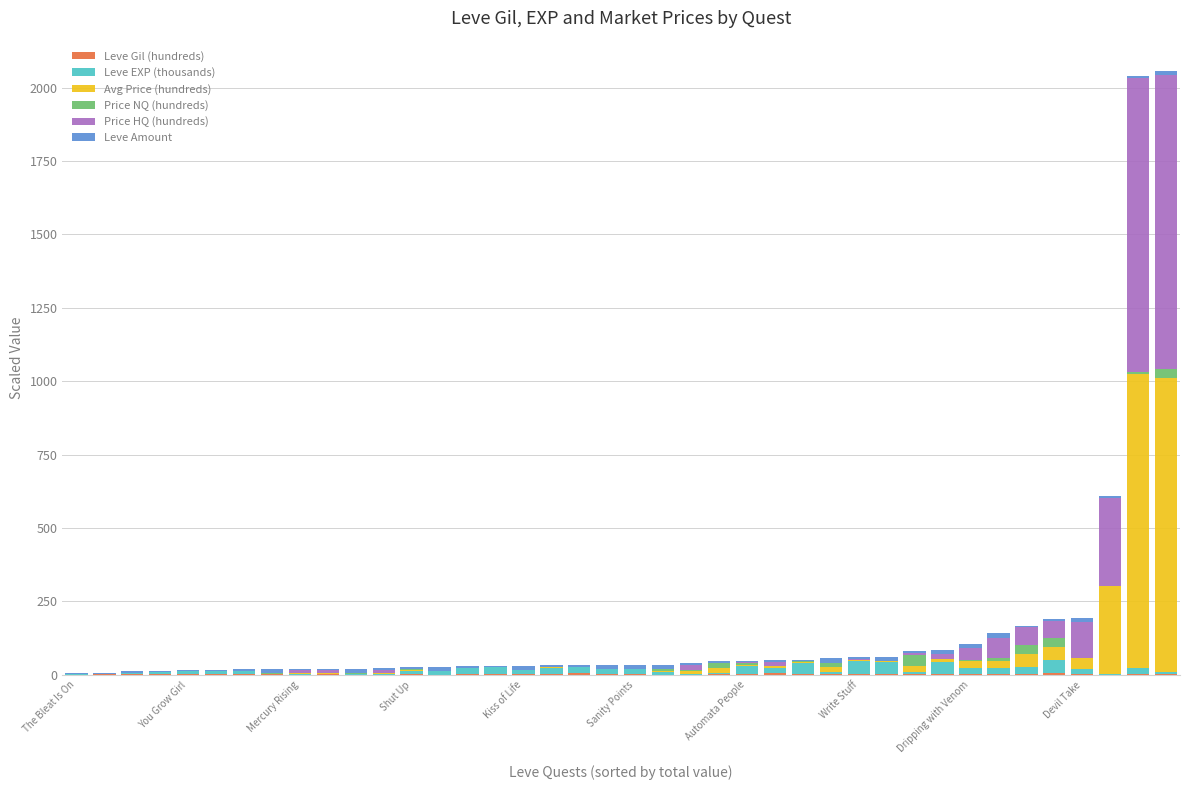

How many categories are shown in the chart?

40